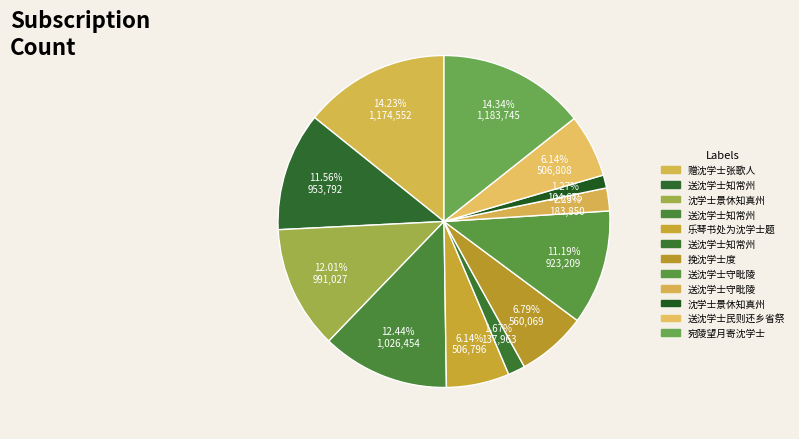

Which slice is the largest?

宛陵望月寄沈学士